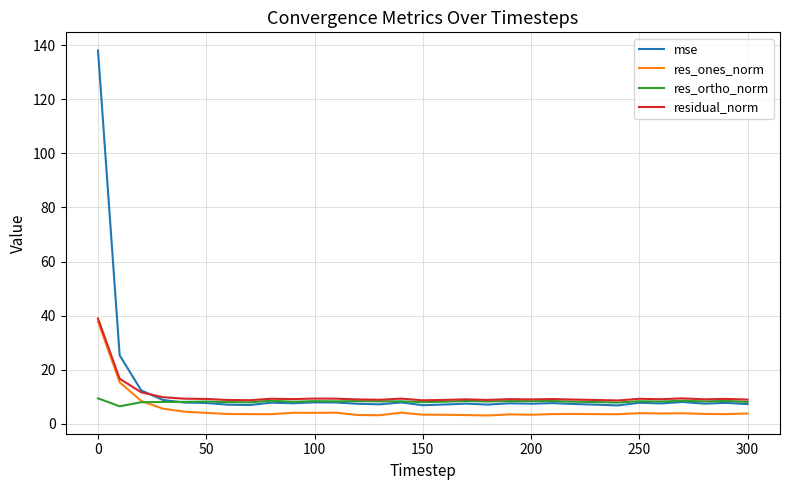

What is the highest value of the res_ortho_norm series?

9.4